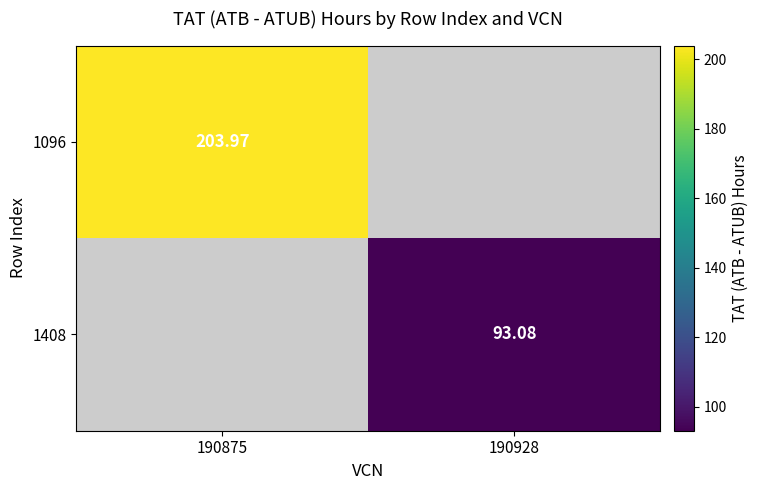

Rank the series by their average value, from highest to lowest.

1096, 1408